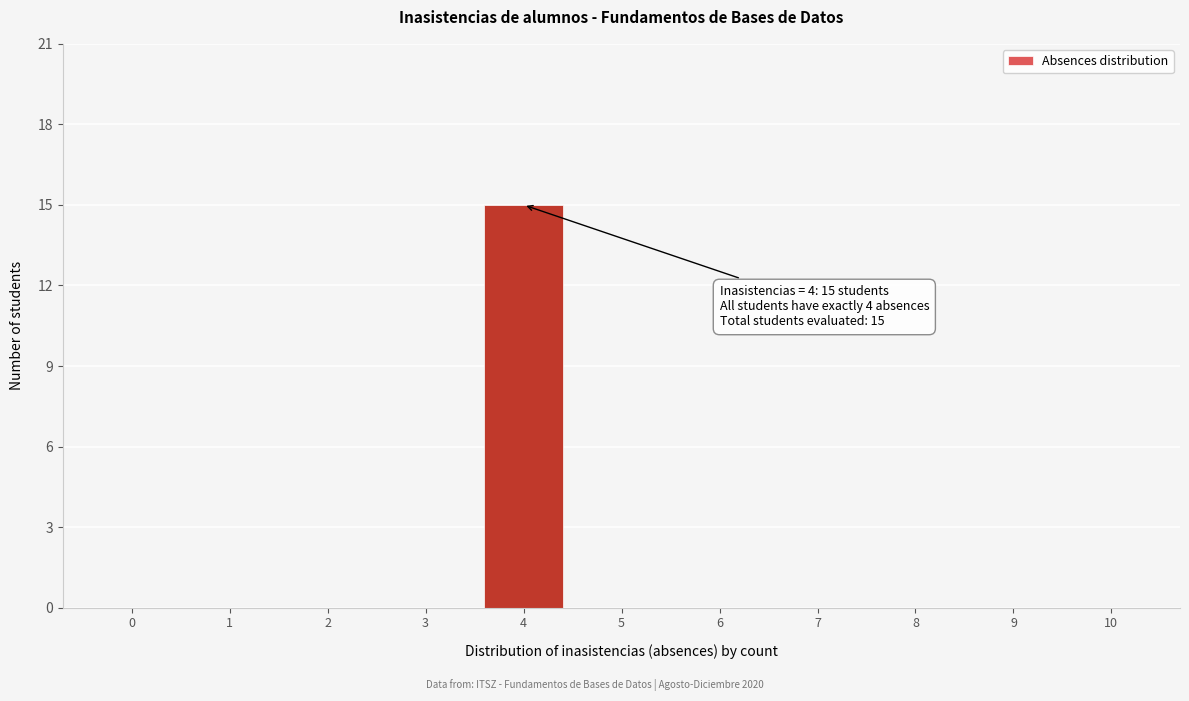

Reading left to right, list all the values displayed in this chart.

0=0	1=0	2=0	3=0	4=15	5=0	6=0	7=0	8=0	9=0	10=0